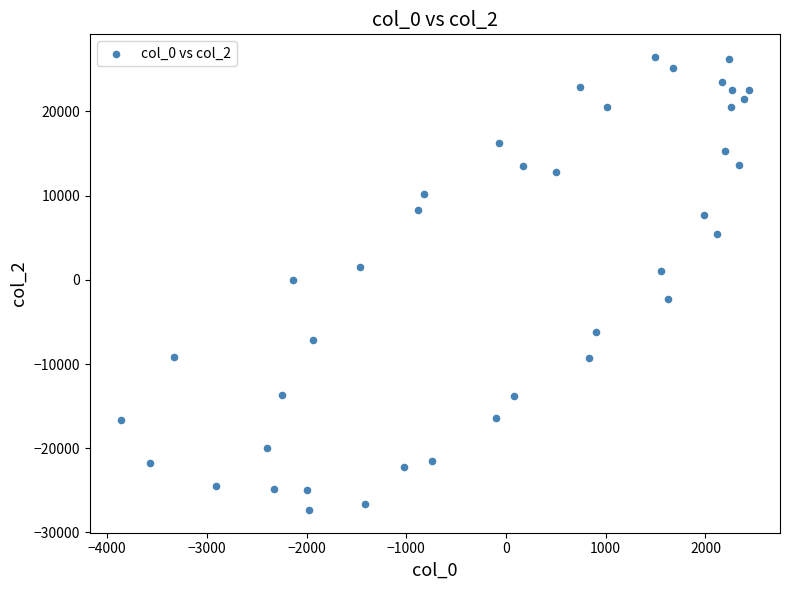

What is the range of X values (max minus min)?

6292